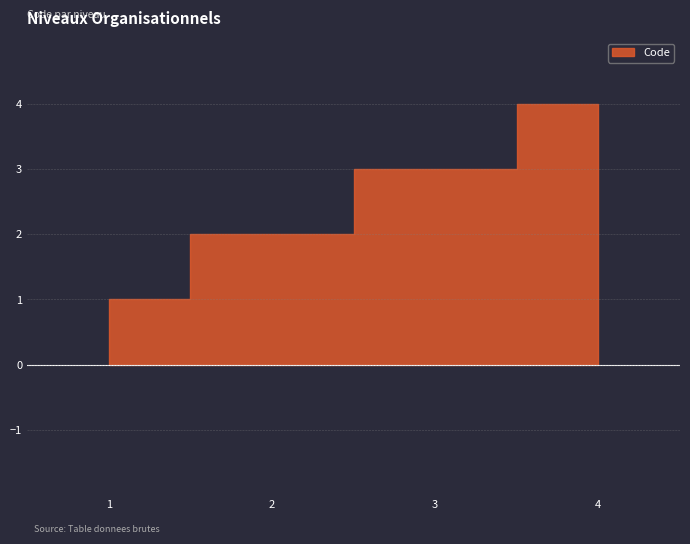

Rank the categories by value from highest to lowest.

4, 3, 2, 1